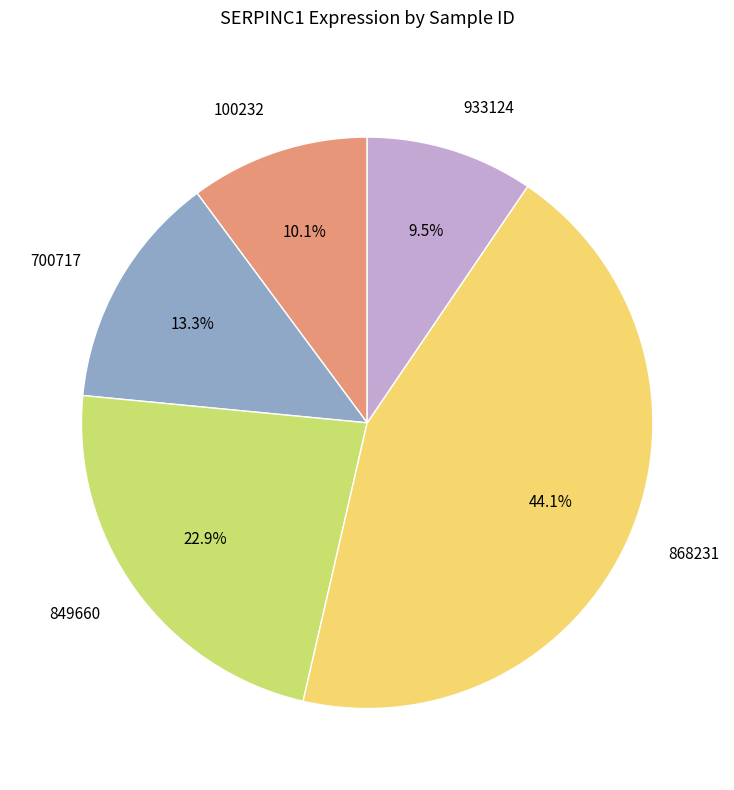

Does any single category account for the majority?

No